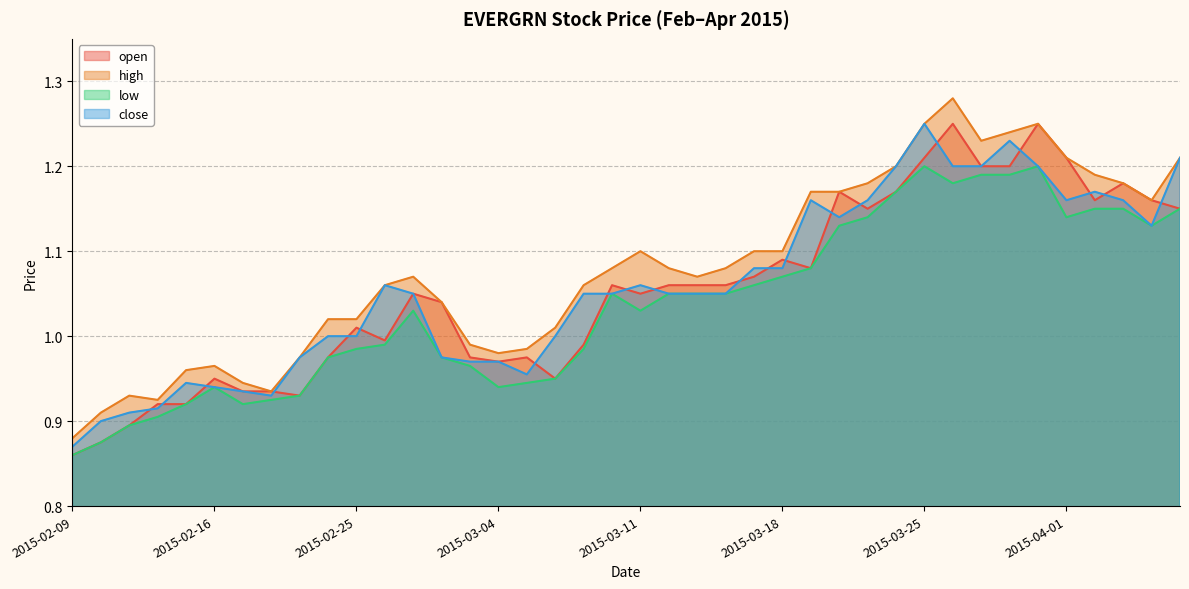

At which category does close reach its first local peak?

2015-02-13